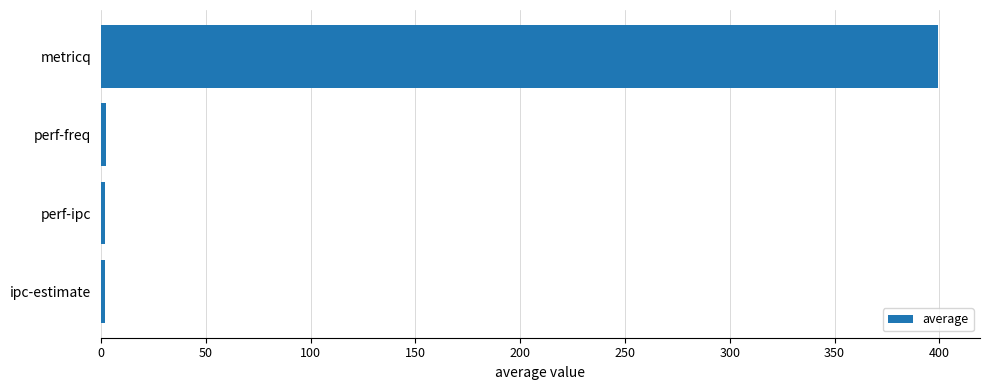

What is the maximum value shown in the chart?

399.4